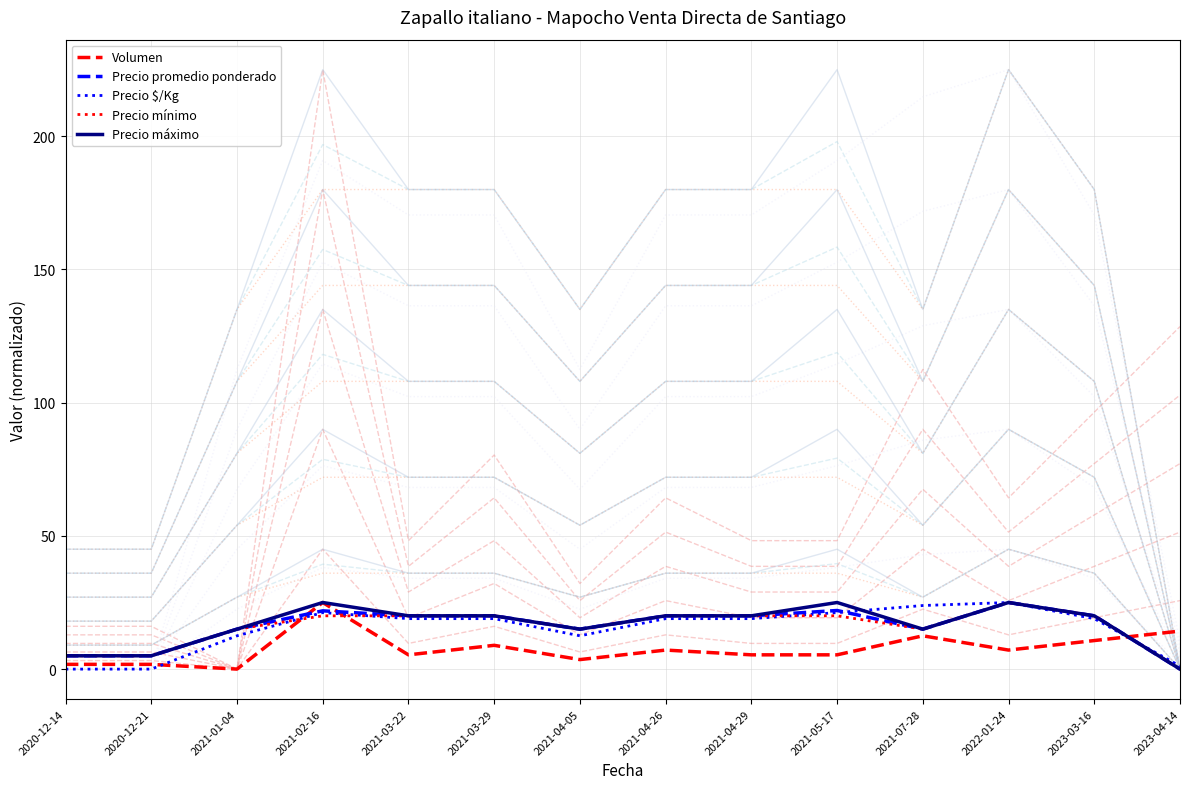

What is the average value of the Precio máximo series?

16.4